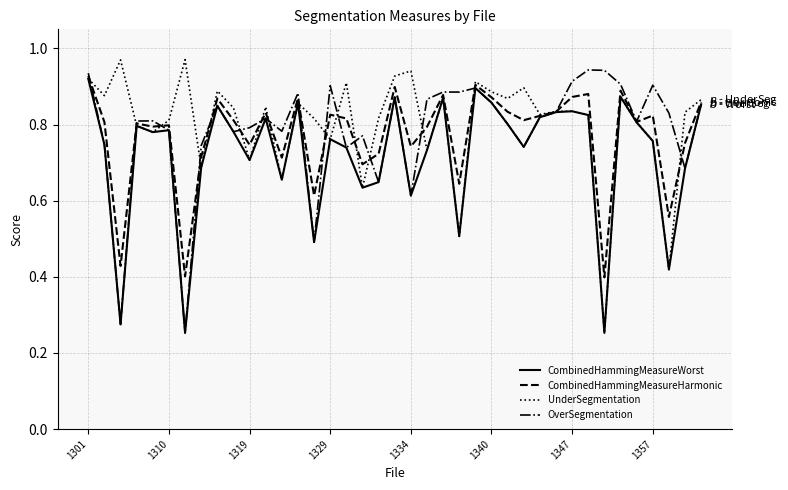

What are all the series names shown in the legend?

CombinedHammingMeasureWorst, CombinedHammingMeasureHarmonic, UnderSegmentation, OverSegmentation